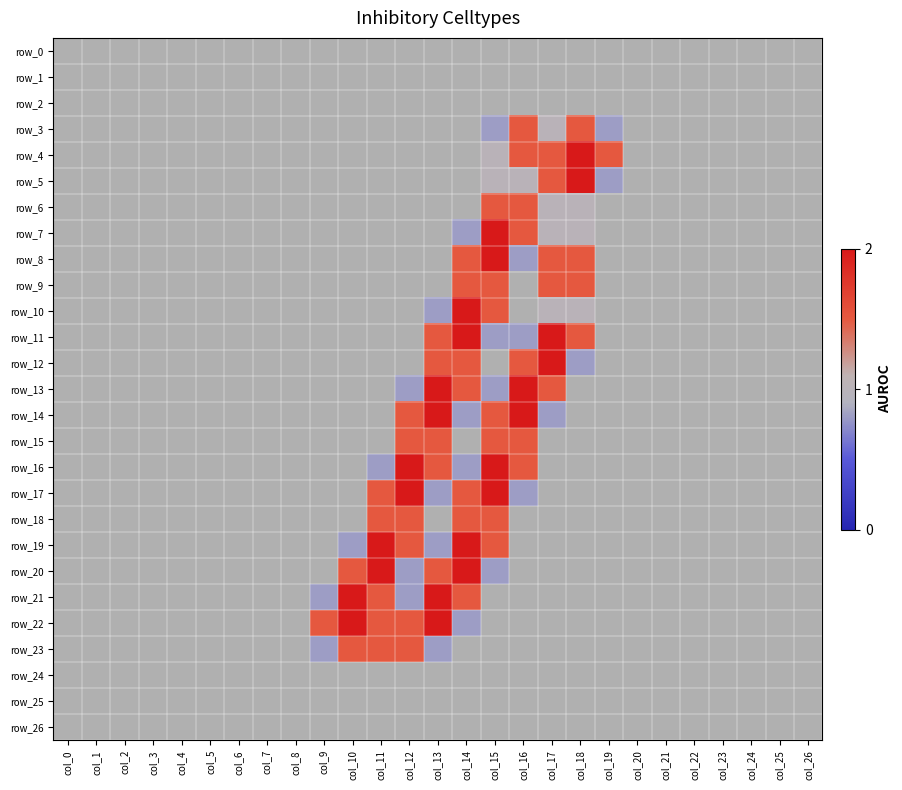

What is the difference between the row_10 values at col_17 and col_14?

1.0